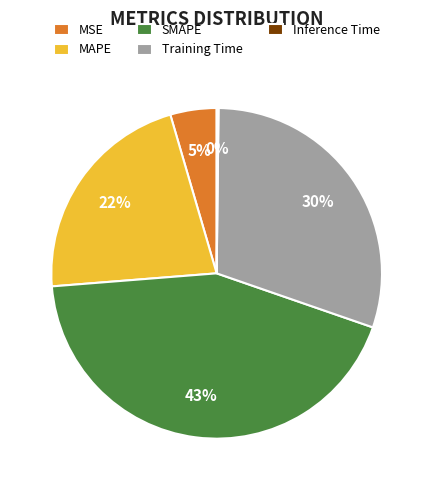

Does any single category account for the majority?

No